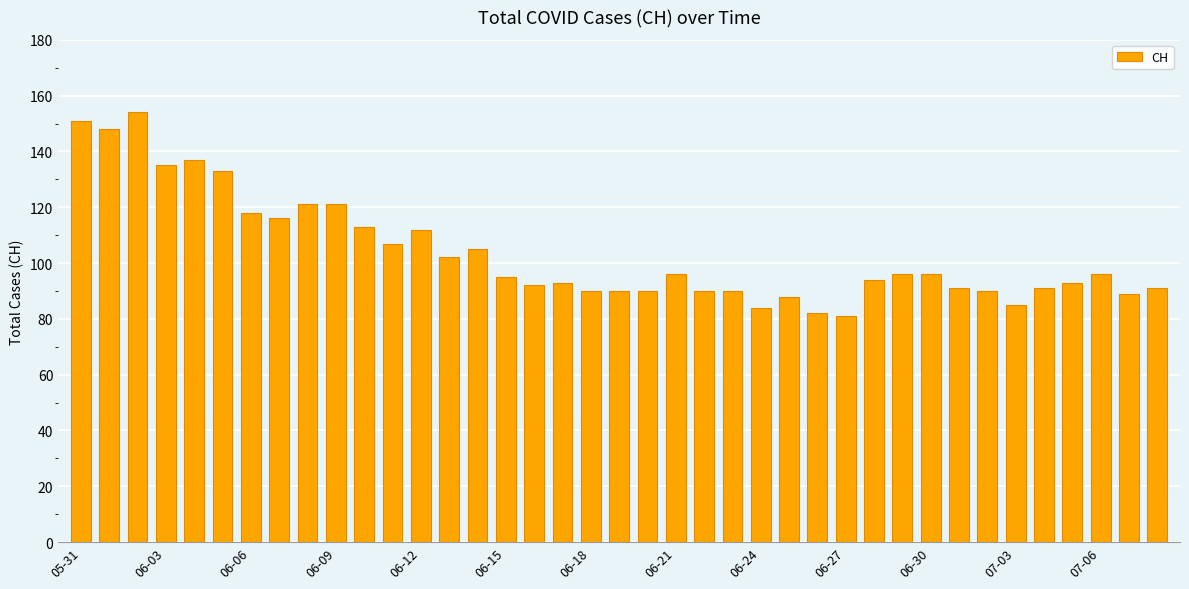

What is the difference between the maximum and second lowest values?

72